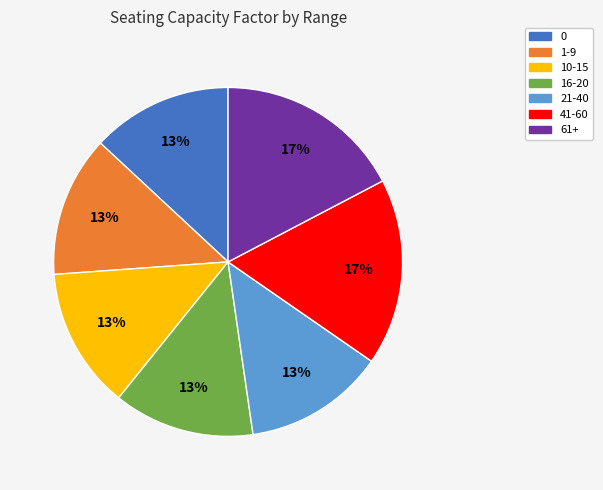

True or false: 61+ accounts for 6% of the total.

False